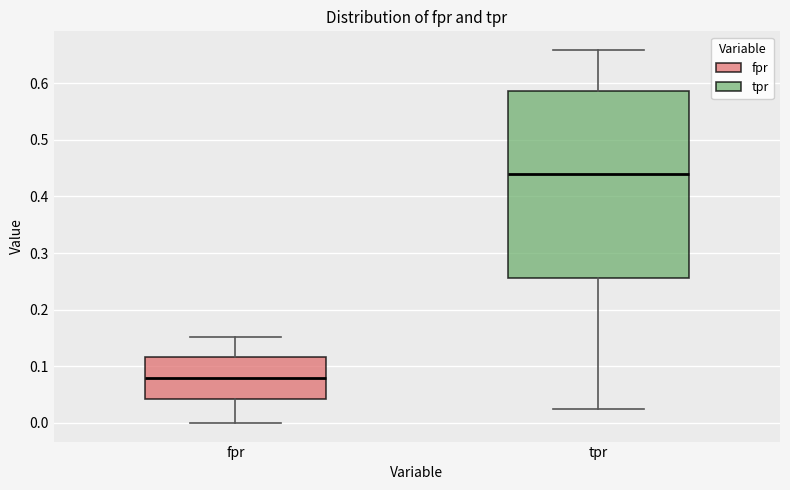

Which box's median line is the lowest?

fpr